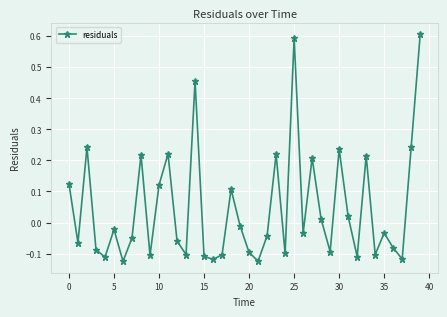

What is the sum of all values?

1.8